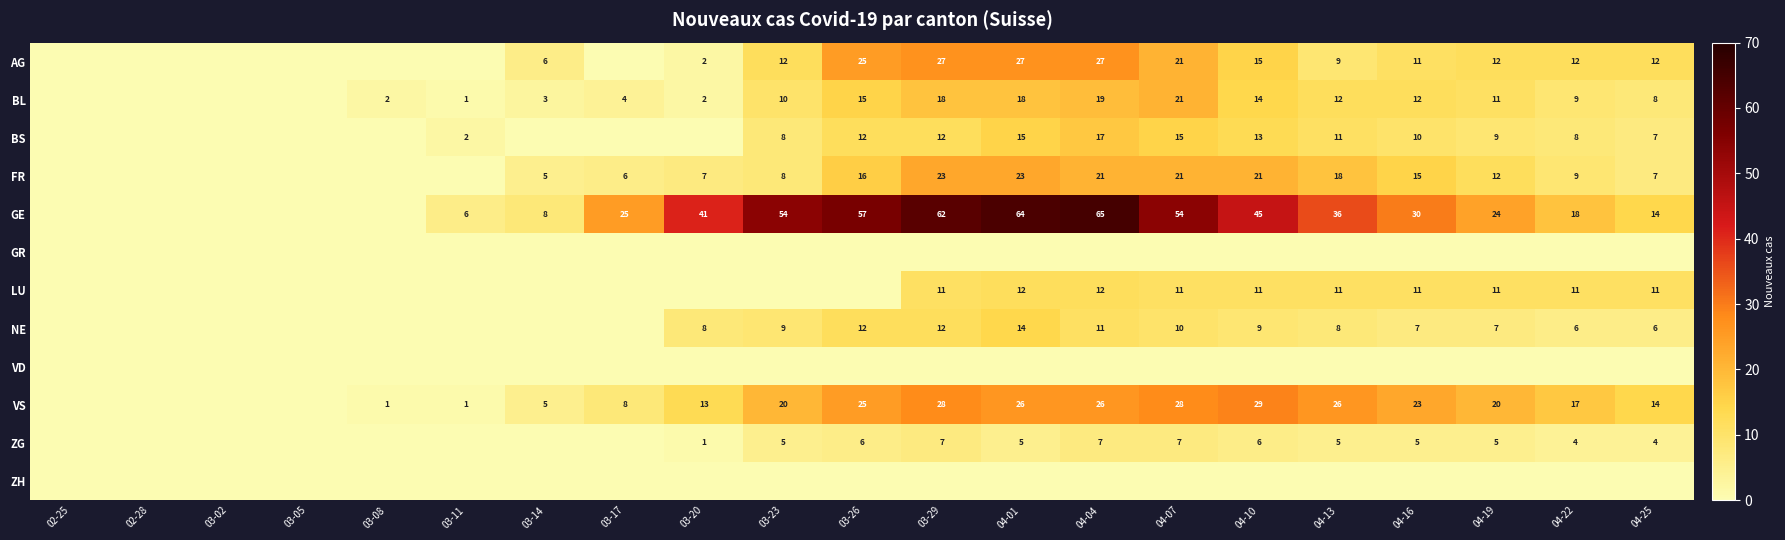

At how many categories does at least one series exceed 30?

9